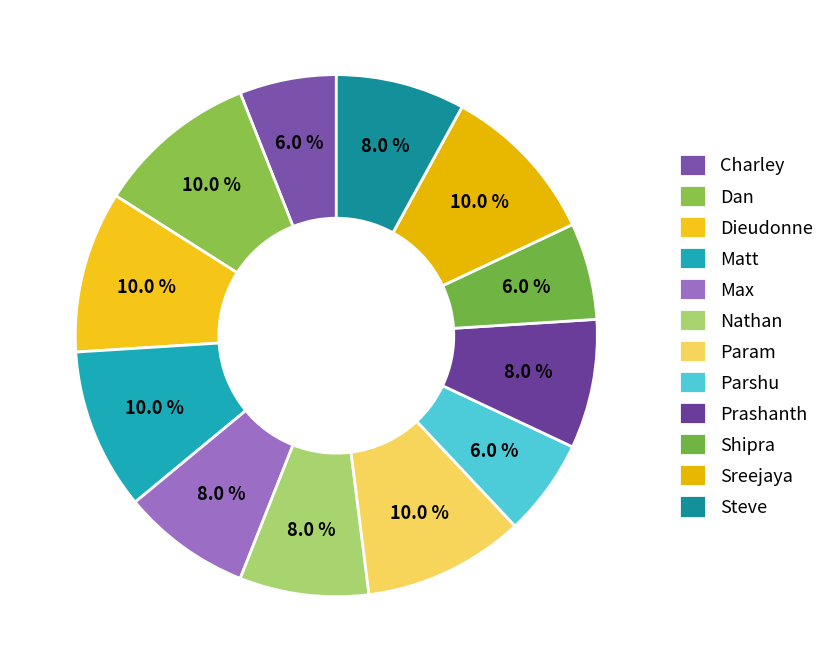

What percentage is the Dan slice, to the nearest percent?

10%